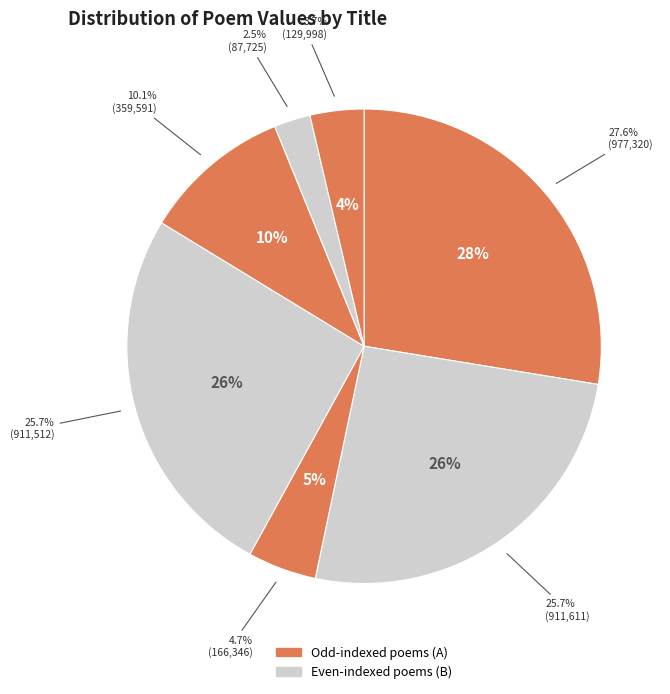

To the nearest percent, what portion does 清贞褚道士携罗丈唱和访余求诗予非能诗者辞不获力拙次韵能不以狂斐疵我否 (911512) represent?

26%